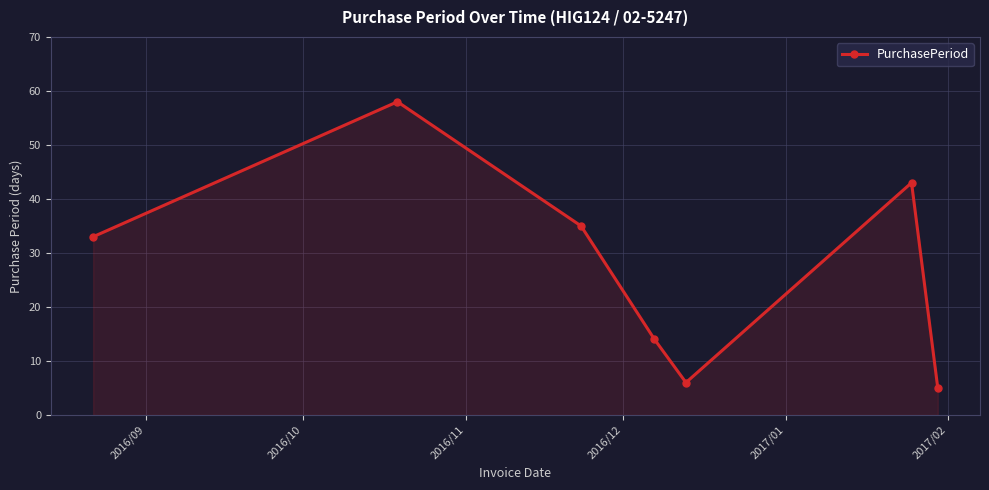

What is the value of the 7th point from the left?

5